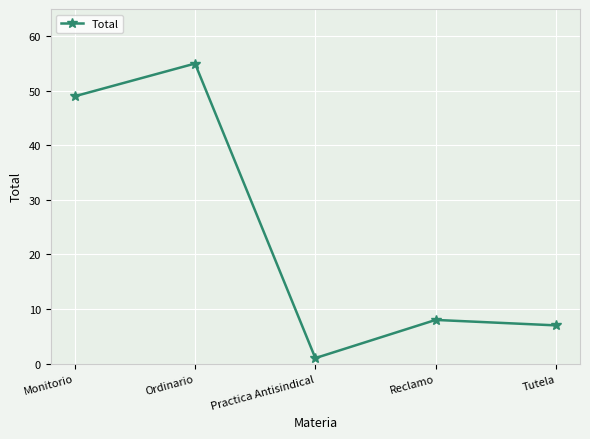

The chart shows a value of 1 at Practica Antisindical. True or false?

True